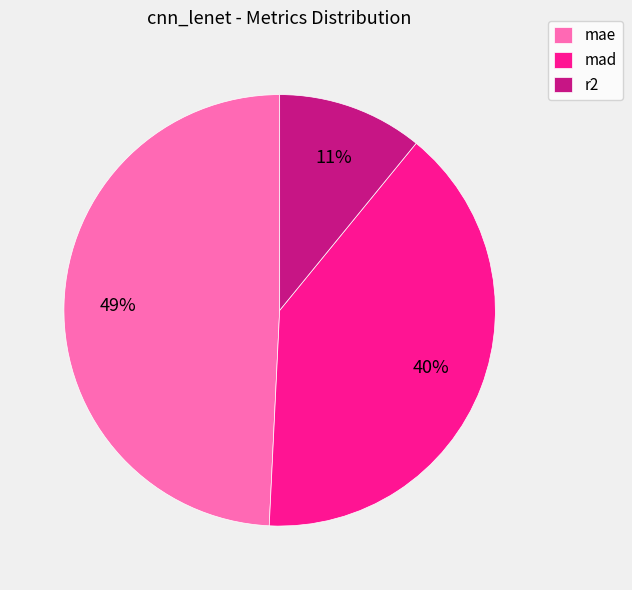

Is the sum of r2 and mad greater than half?

Yes